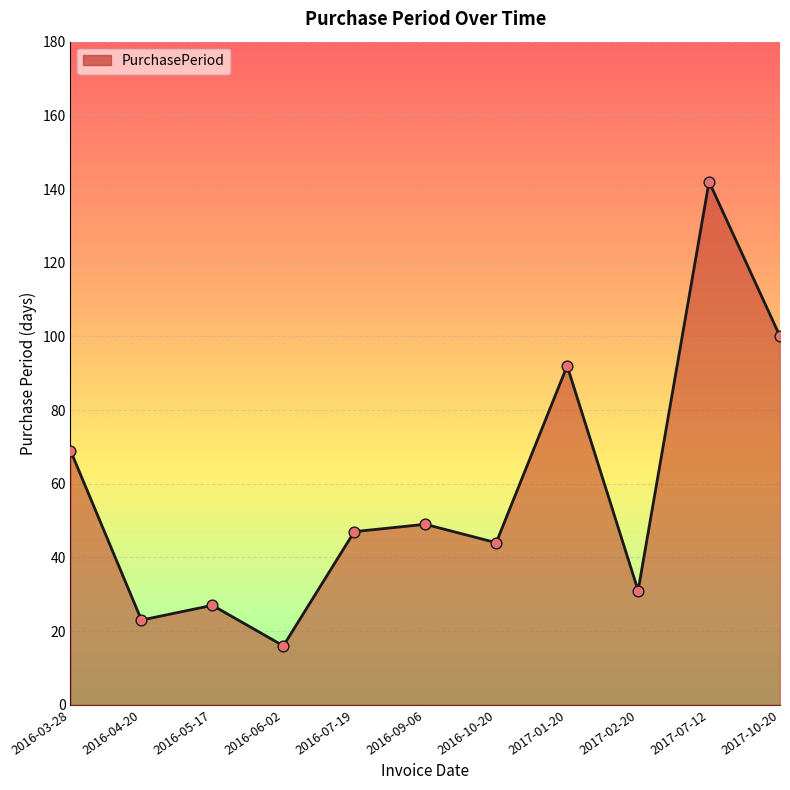

What is the change in value from 2016-05-17 to 2017-02-20?

+4